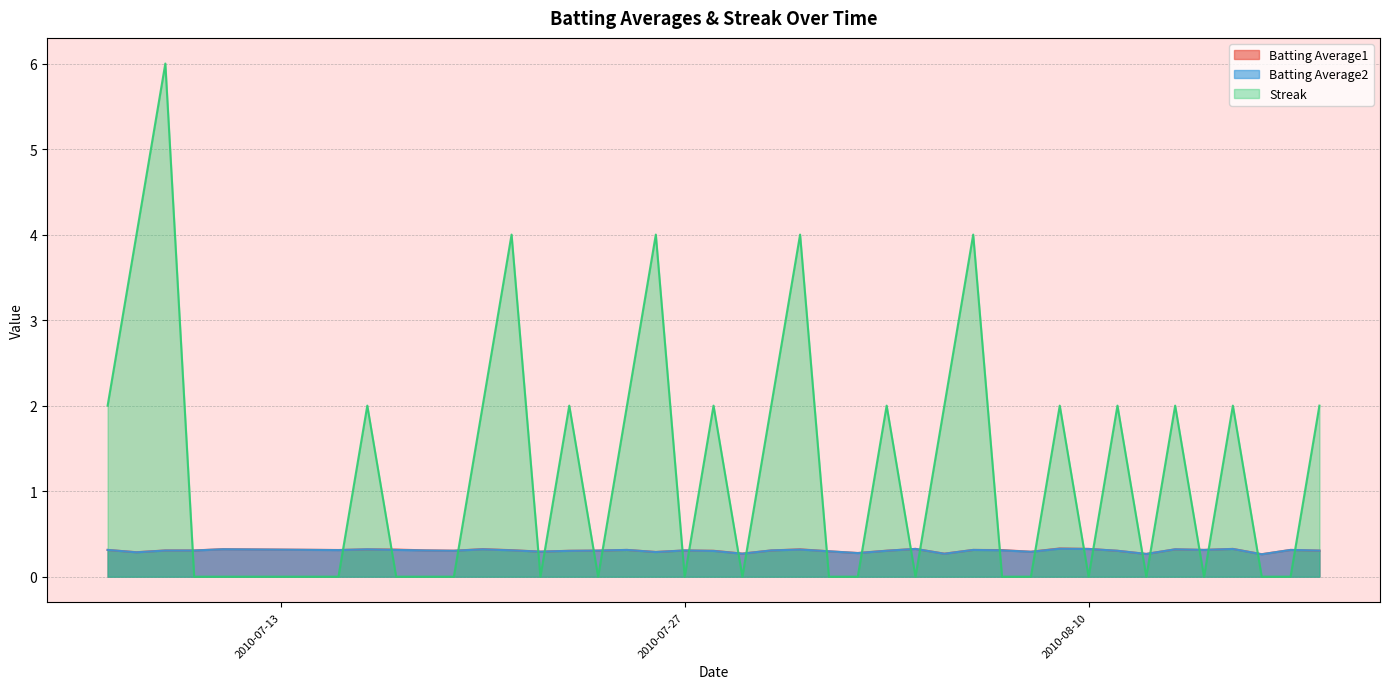

Rank the series by their maximum value, from lowest to highest.

Batting Average2, Batting Average1, Streak